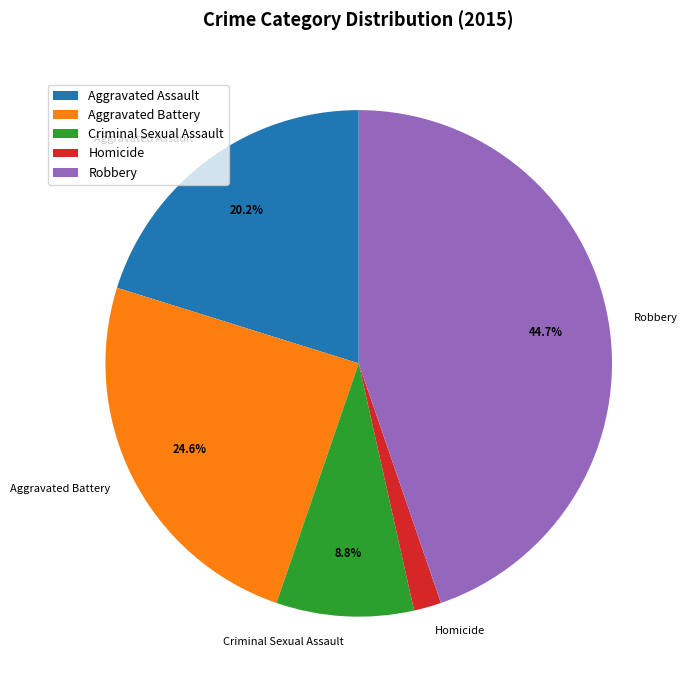

What is the smallest slice in the pie chart?

Homicide